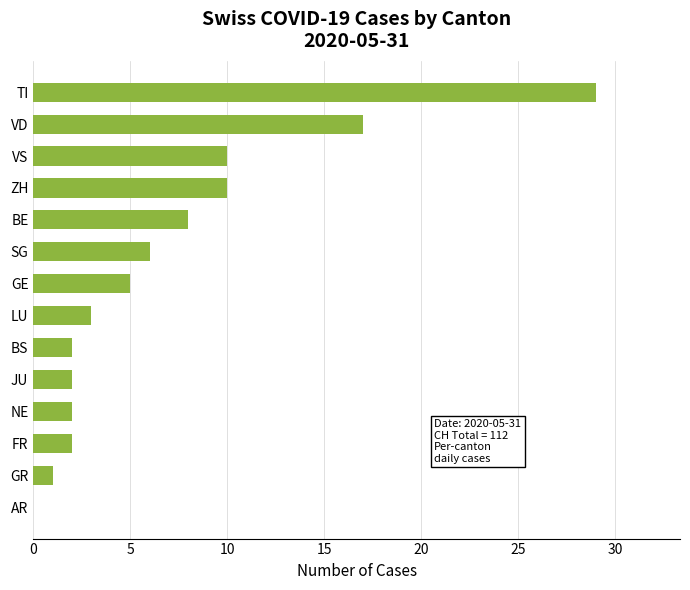

What is the change in value from FR to LU?

+1